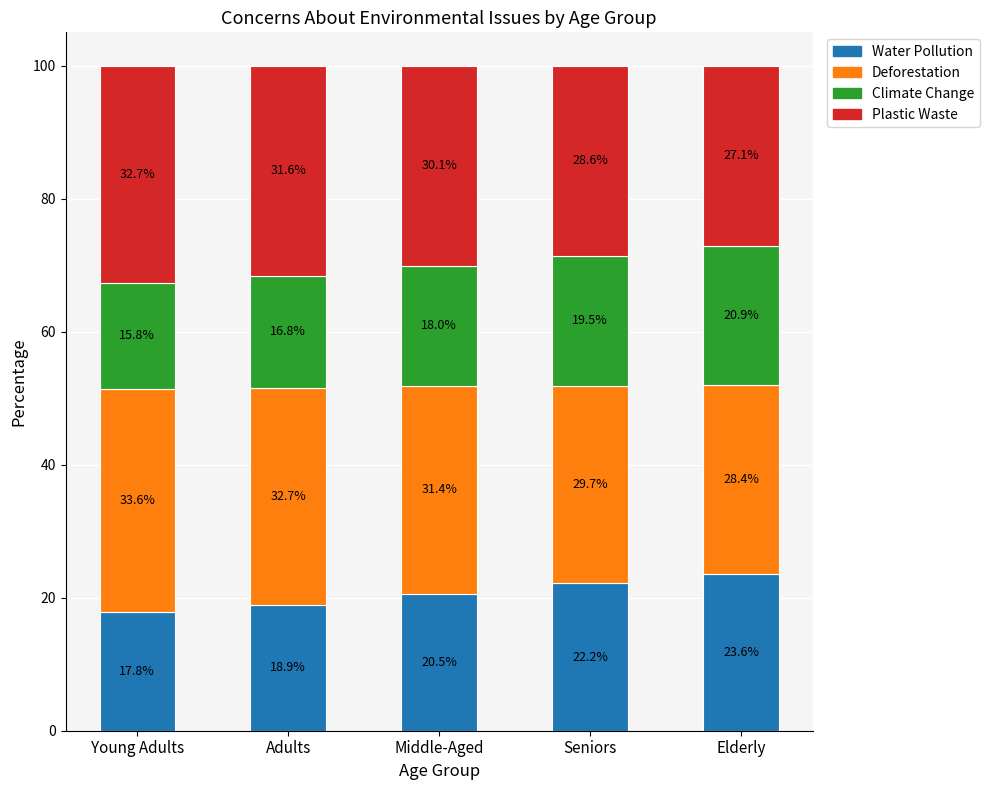

What is the total value across all series at Seniors?

100.0